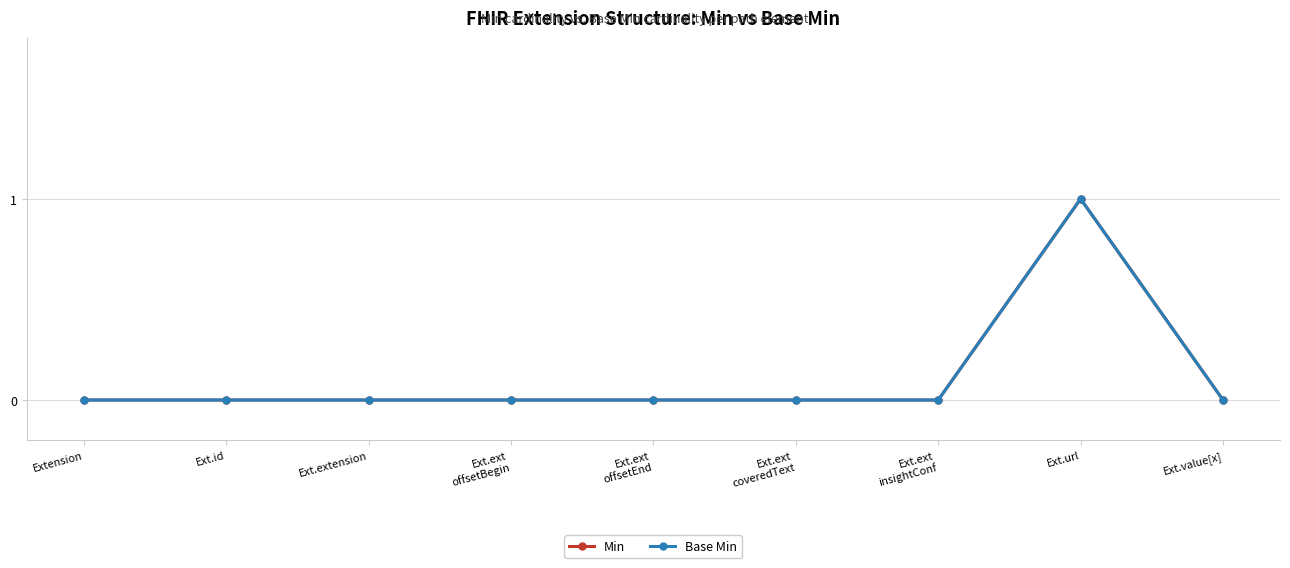

Is this an area chart (filled region under the line)?

No